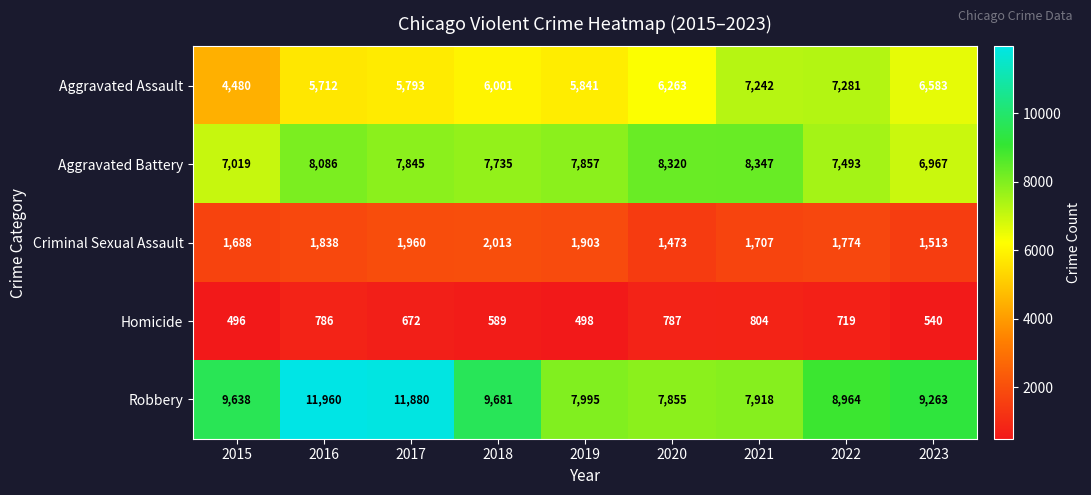

What is the spread (max minus min) of values at 2017?

11208